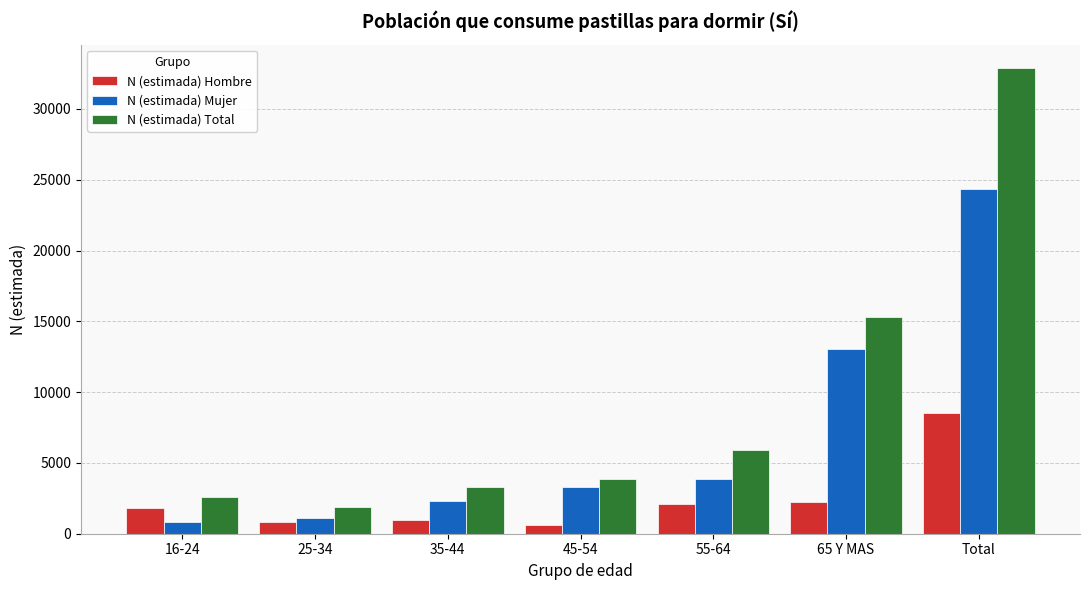

Reading left to right, what are all the values shown in this chart?

N (estimada) Hombre: 1823	807	970	587	2090	2250	8527
N (estimada) Mujer: 801	1086	2297	3274	3858	13053	24368
N (estimada) Total: 2623	1893	3268	3861	5947	15303	32895